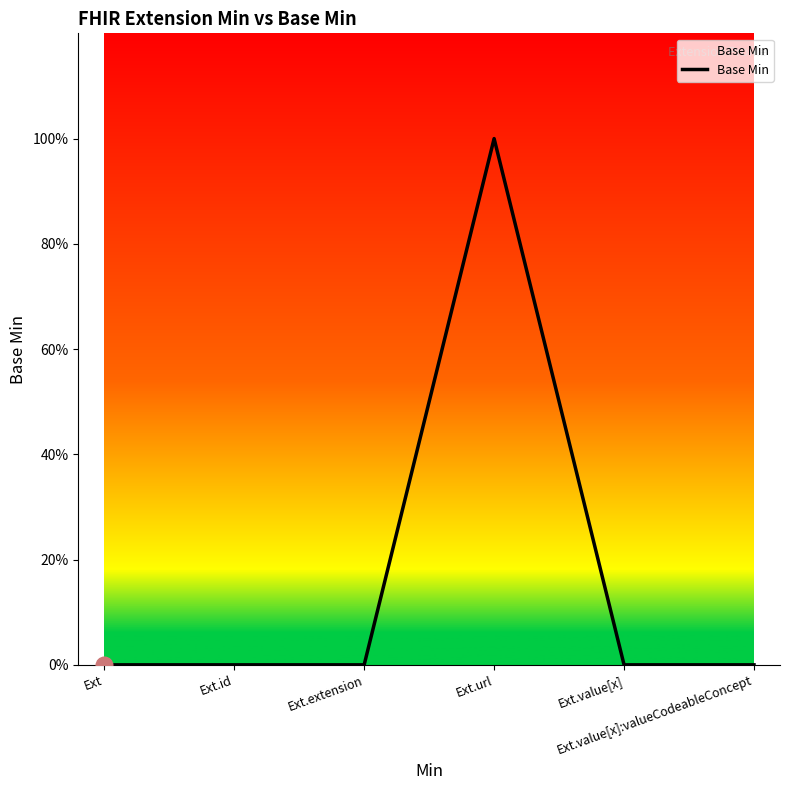

Does the chart display data point markers on the line(s)?

No